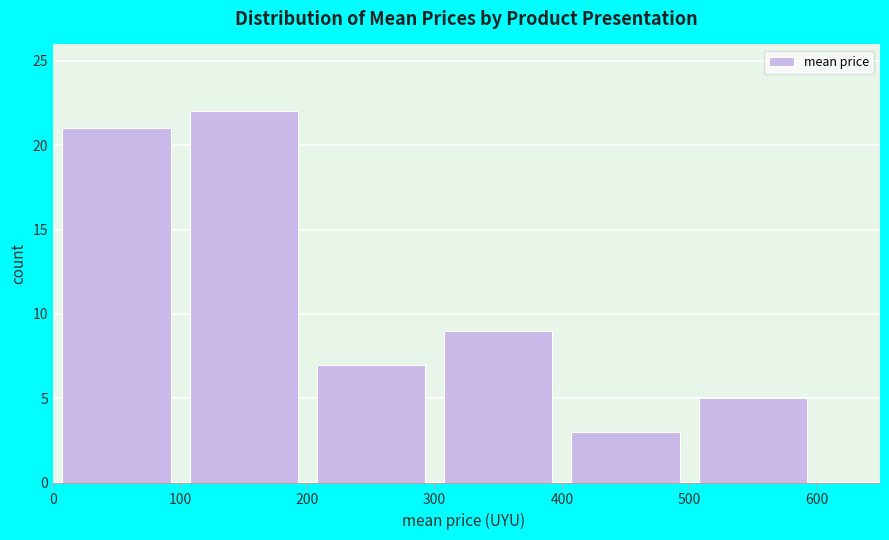

Reading left to right, transcribe this chart: for each bar, give the range it covers on the x-axis and its height. The values are not printed on the chart, so give them approximately, as read against the axis.

0 to 100: 21
100 to 200: 22
200 to 300: 7
300 to 400: 9
400 to 500: 3
500 to 600: 5